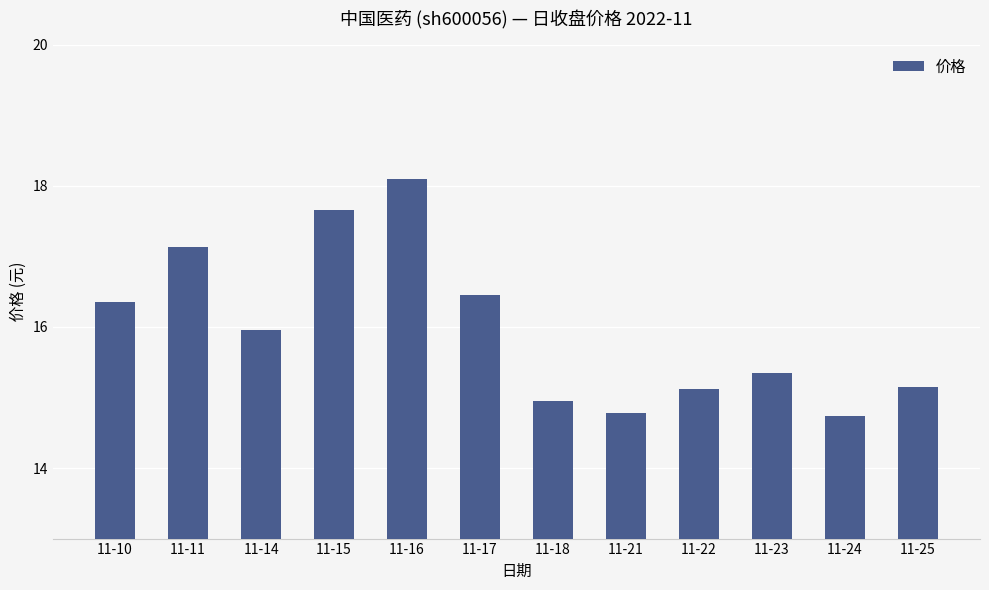

What is the sum of the values at 11-25 and 11-23?

30.5